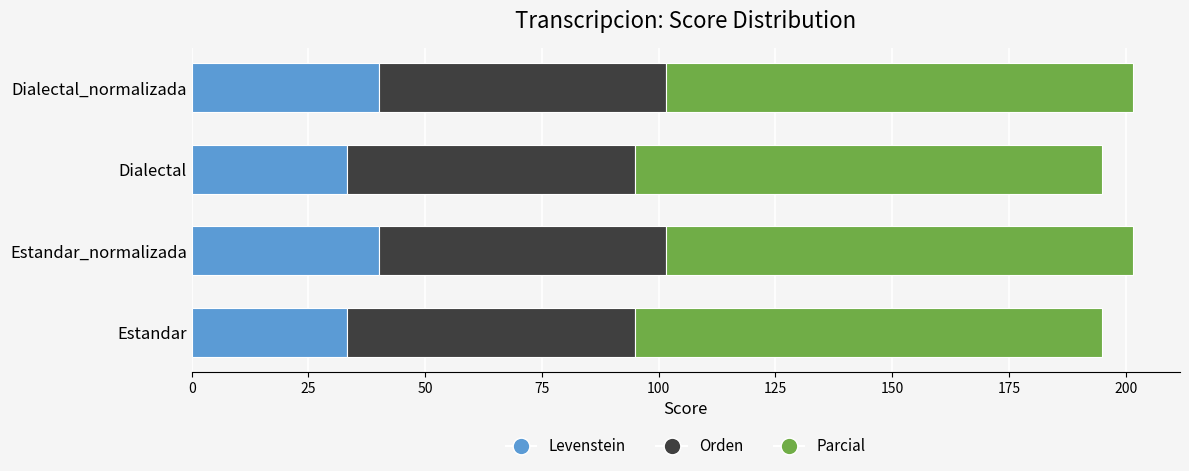

What is the sum of all Levenstein values?

146.7